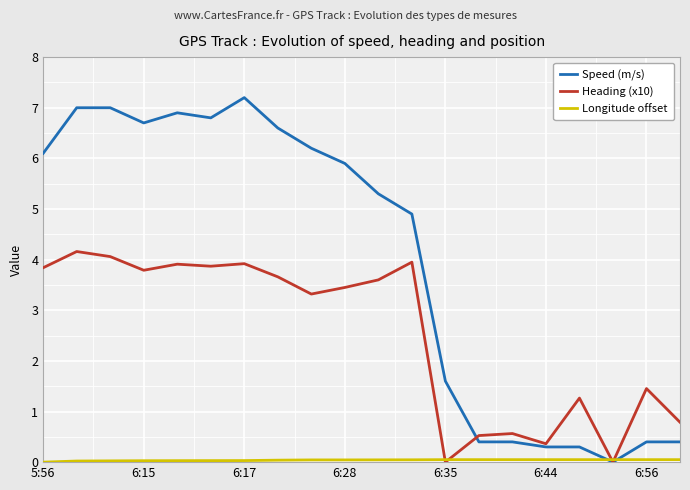

What is the average value of the Speed (m/s) series?

4.0